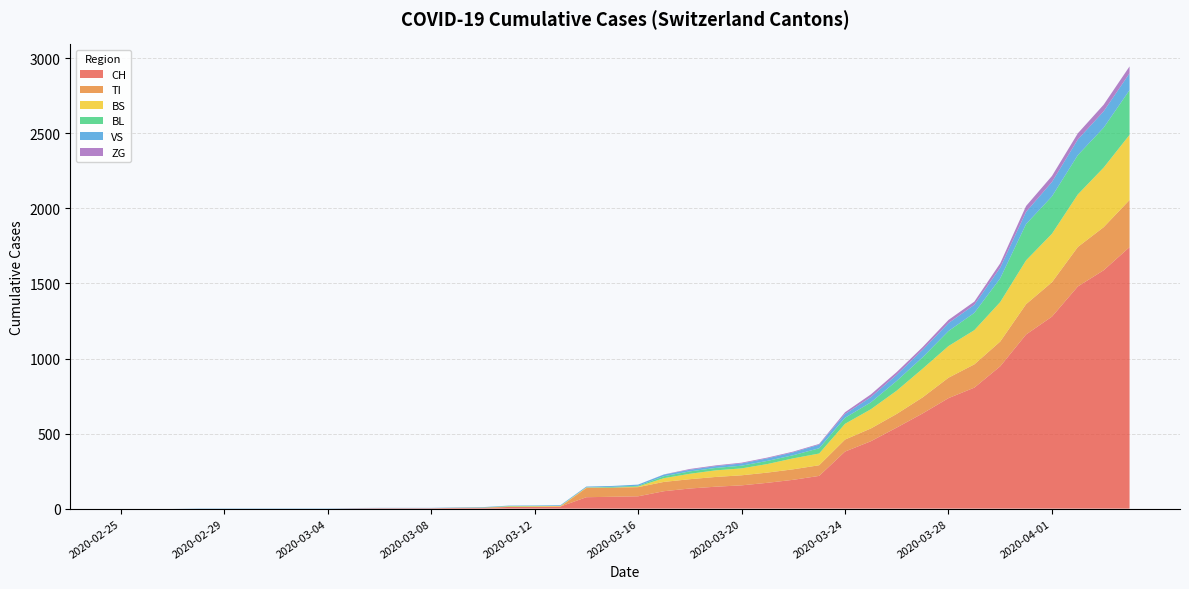

Reading left to right, extract all data points from this chart.

CH: 2020-02-25=0	2020-02-26=0	2020-02-27=0	2020-02-28=0	2020-02-29=0	2020-03-01=0	2020-03-02=0	2020-03-03=0	2020-03-04=0	2020-03-05=2	2020-03-06=3	2020-03-07=3	2020-03-08=3	2020-03-09=5	2020-03-10=6	2020-03-11=11	2020-03-12=12	2020-03-13=14	2020-03-14=76	2020-03-15=79	2020-03-16=82	2020-03-17=116	2020-03-18=134	2020-03-19=146	2020-03-20=155	2020-03-21=172	2020-03-22=192	2020-03-23=218	2020-03-24=380	2020-03-25=449	2020-03-26=540	2020-03-27=634	2020-03-28=736	2020-03-29=806	2020-03-30=948	2020-03-31=1160	2020-04-01=1279	2020-04-02=1480	2020-04-03=1588	2020-04-04=1742
TI: 2020-02-25=0	2020-02-26=0	2020-02-27=0	2020-02-28=0	2020-02-29=0	2020-03-01=0	2020-03-02=0	2020-03-03=0	2020-03-04=0	2020-03-05=0	2020-03-06=0	2020-03-07=0	2020-03-08=0	2020-03-09=0	2020-03-10=0	2020-03-11=0	2020-03-12=0	2020-03-13=0	2020-03-14=61	2020-03-15=61	2020-03-16=61	2020-03-17=62	2020-03-18=62	2020-03-19=65	2020-03-20=67	2020-03-21=68	2020-03-22=70	2020-03-23=71	2020-03-24=80	2020-03-25=85	2020-03-26=91	2020-03-27=107	2020-03-28=136	2020-03-29=155	2020-03-30=165	2020-03-31=202	2020-04-01=229	2020-04-02=263	2020-04-03=287	2020-04-04=314
BS: 2020-02-25=0	2020-02-26=0	2020-02-27=0	2020-02-28=0	2020-02-29=0	2020-03-01=0	2020-03-02=0	2020-03-03=0	2020-03-04=0	2020-03-05=0	2020-03-06=0	2020-03-07=0	2020-03-08=0	2020-03-09=0	2020-03-10=0	2020-03-11=4	2020-03-12=4	2020-03-13=4	2020-03-14=4	2020-03-15=0	2020-03-16=4	2020-03-17=25	2020-03-18=36	2020-03-19=44	2020-03-20=46	2020-03-21=57	2020-03-22=73	2020-03-23=78	2020-03-24=105	2020-03-25=128	2020-03-26=155	2020-03-27=191	2020-03-28=211	2020-03-29=228	2020-03-30=263	2020-03-31=292	2020-04-01=323	2020-04-02=350	2020-04-03=397	2020-04-04=434
BL: 2020-02-25=0	2020-02-26=0	2020-02-27=0	2020-02-28=0	2020-02-29=0	2020-03-01=0	2020-03-02=0	2020-03-03=0	2020-03-04=0	2020-03-05=0	2020-03-06=0	2020-03-07=0	2020-03-08=0	2020-03-09=1	2020-03-10=2	2020-03-11=2	2020-03-12=2	2020-03-13=0	2020-03-14=0	2020-03-15=5	2020-03-16=5	2020-03-17=13	2020-03-18=16	2020-03-19=16	2020-03-20=18	2020-03-21=21	2020-03-22=21	2020-03-23=35	2020-03-24=40	2020-03-25=46	2020-03-26=65	2020-03-27=76	2020-03-28=100	2020-03-29=115	2020-03-30=158	2020-03-31=242	2020-04-01=249	2020-04-02=262	2020-04-03=266	2020-04-04=298
VS: 2020-02-25=0	2020-02-26=0	2020-02-27=0	2020-02-28=2	2020-02-29=2	2020-03-01=2	2020-03-02=2	2020-03-03=2	2020-03-04=2	2020-03-05=2	2020-03-06=2	2020-03-07=2	2020-03-08=2	2020-03-09=2	2020-03-10=2	2020-03-11=3	2020-03-12=3	2020-03-13=5	2020-03-14=6	2020-03-15=6	2020-03-16=8	2020-03-17=11	2020-03-18=11	2020-03-19=12	2020-03-20=15	2020-03-21=17	2020-03-22=19	2020-03-23=24	2020-03-24=25	2020-03-25=35	2020-03-26=41	2020-03-27=50	2020-03-28=53	2020-03-29=54	2020-03-30=71	2020-03-31=81	2020-04-01=96	2020-04-02=104	2020-04-03=109	2020-04-04=112
ZG: 2020-02-25=0	2020-02-26=0	2020-02-27=0	2020-02-28=0	2020-02-29=0	2020-03-01=0	2020-03-02=0	2020-03-03=0	2020-03-04=0	2020-03-05=0	2020-03-06=0	2020-03-07=0	2020-03-08=0	2020-03-09=0	2020-03-10=0	2020-03-11=0	2020-03-12=0	2020-03-13=0	2020-03-14=0	2020-03-15=0	2020-03-16=0	2020-03-17=1	2020-03-18=5	2020-03-19=5	2020-03-20=5	2020-03-21=5	2020-03-22=5	2020-03-23=5	2020-03-24=12	2020-03-25=18	2020-03-26=18	2020-03-27=18	2020-03-28=21	2020-03-29=21	2020-03-30=29	2020-03-31=39	2020-04-01=40	2020-04-02=41	2020-04-03=44	2020-04-04=46